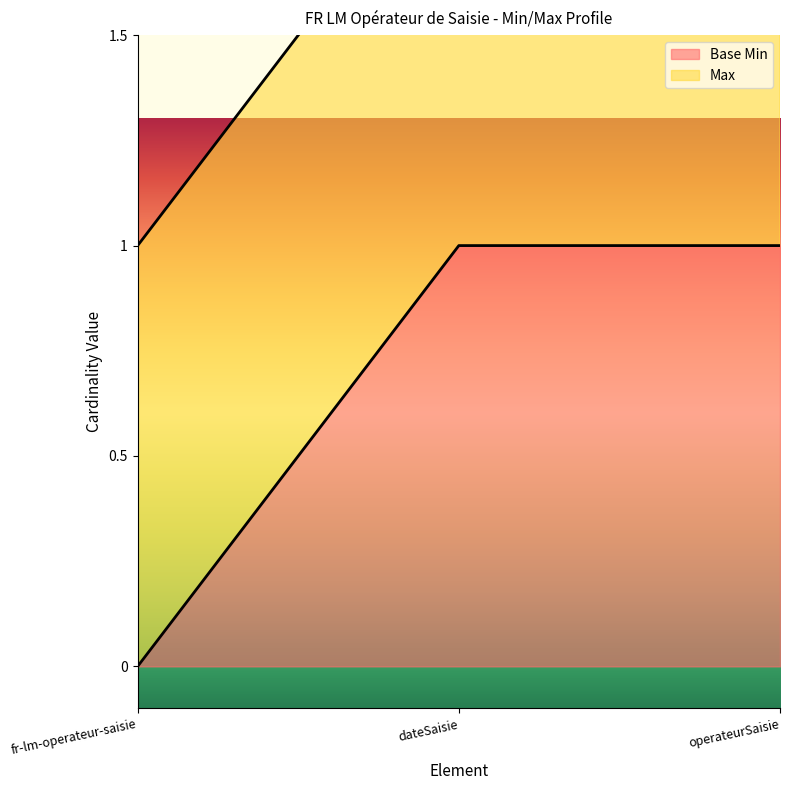

The value of Base Min at operateurSaisie is 1. True or false?

True